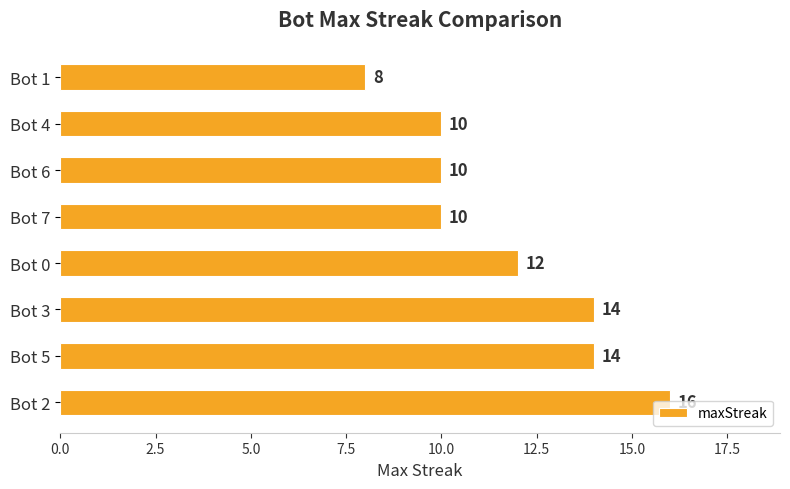

Is it true that the value at Bot 4 is 10?

True